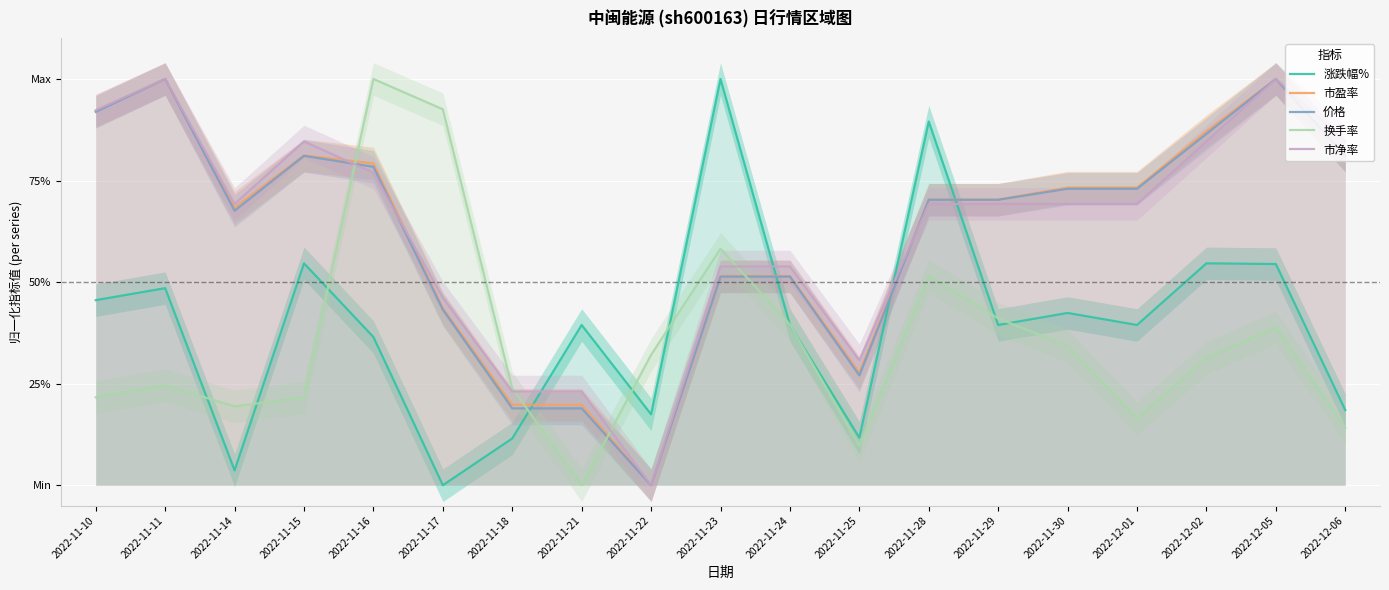

Is it true that 市盈率 equals 1.0 at 2022-11-11?

True